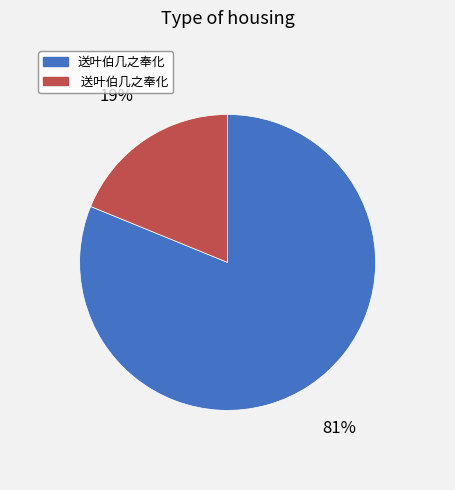

Does any single category account for the majority?

Yes